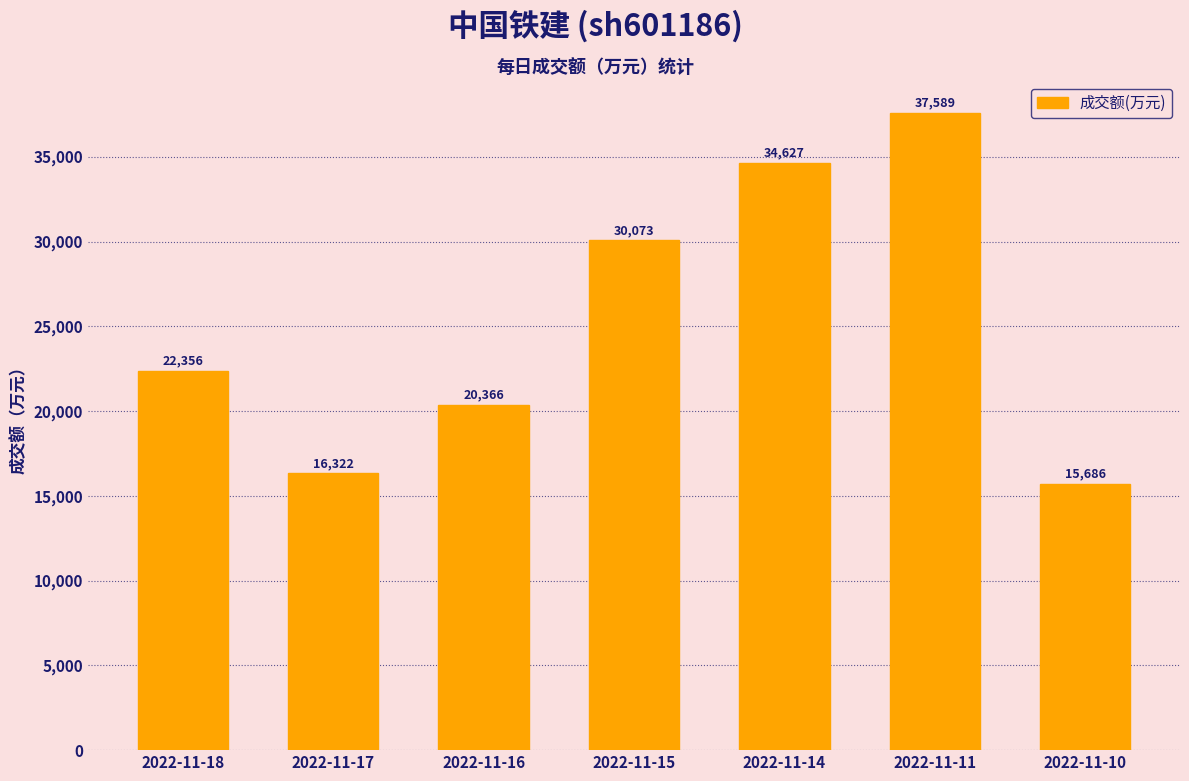

What is the greatest value displayed?

37589